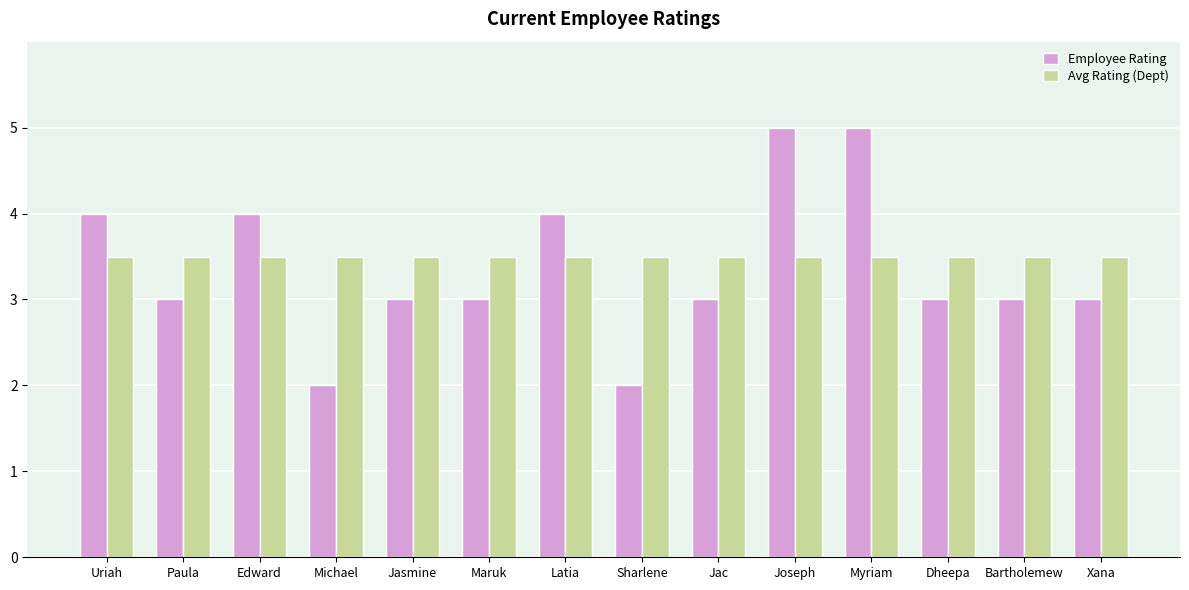

Rank the series at Bartholemew from highest to lowest value.

Avg Rating (Dept), Employee Rating